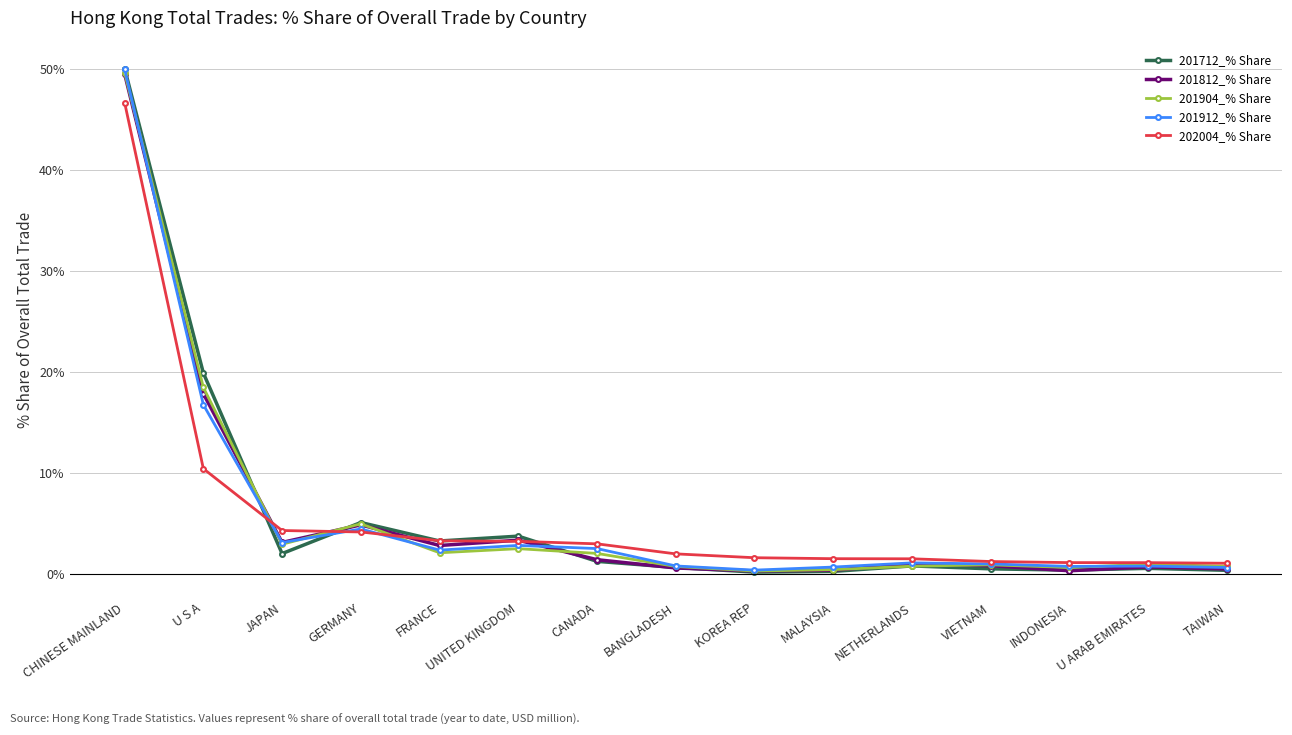

Between CANADA and INDONESIA, which series saw the biggest shift?

202004_% Share